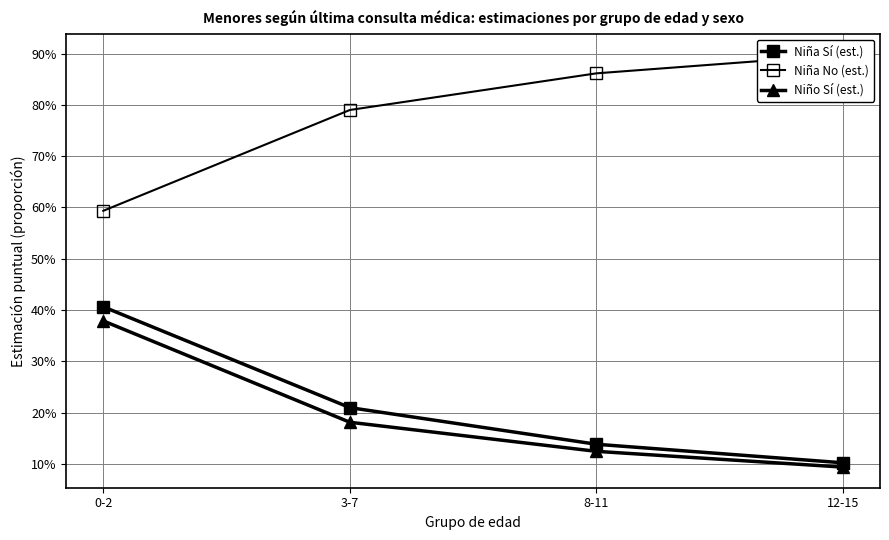

What value does the Niño Sí (est.) series have at 12-15?

0.1